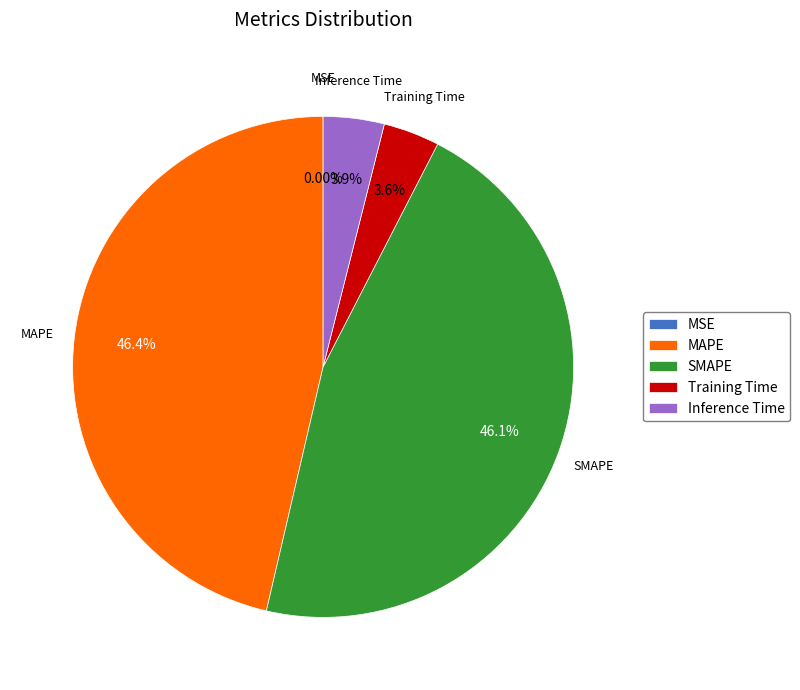

The MAPE slice represents 34% of the pie. True or false?

False